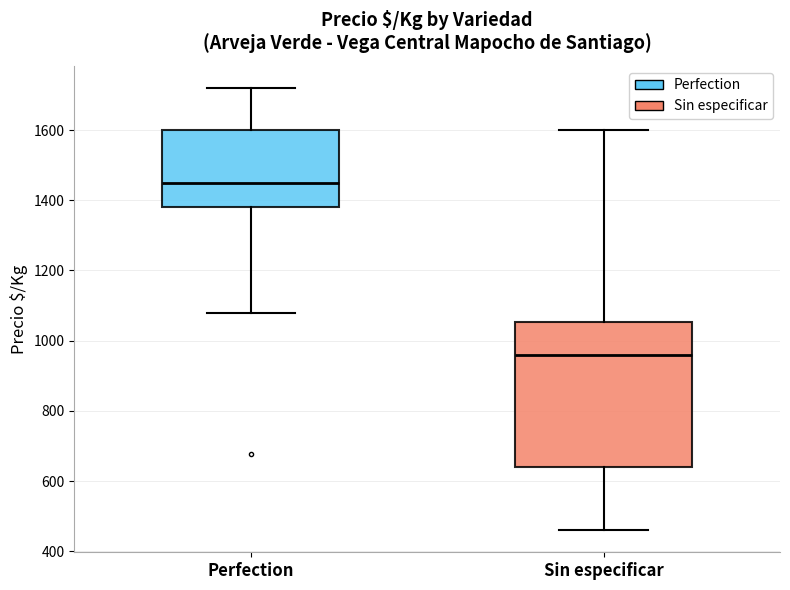

Which box's median line is the highest?

Perfection